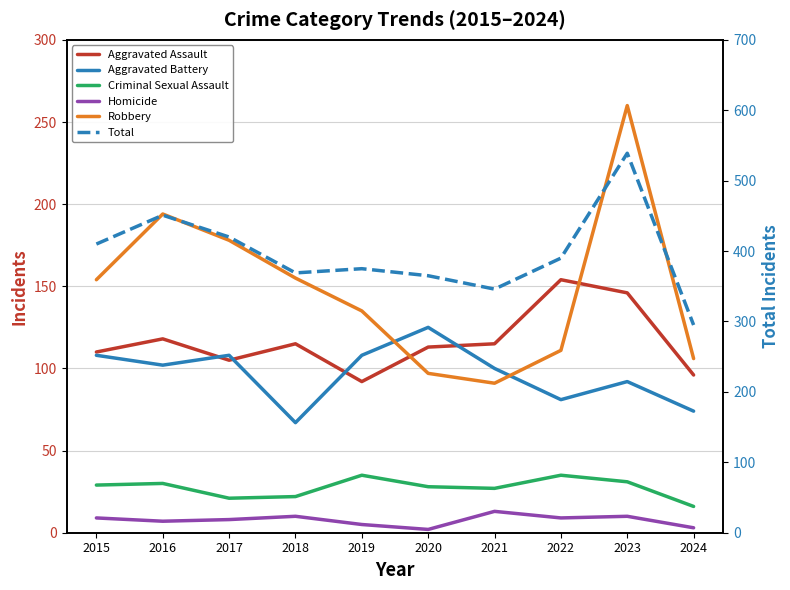

True or false: Homicide has a value of 13 at 2021.

True